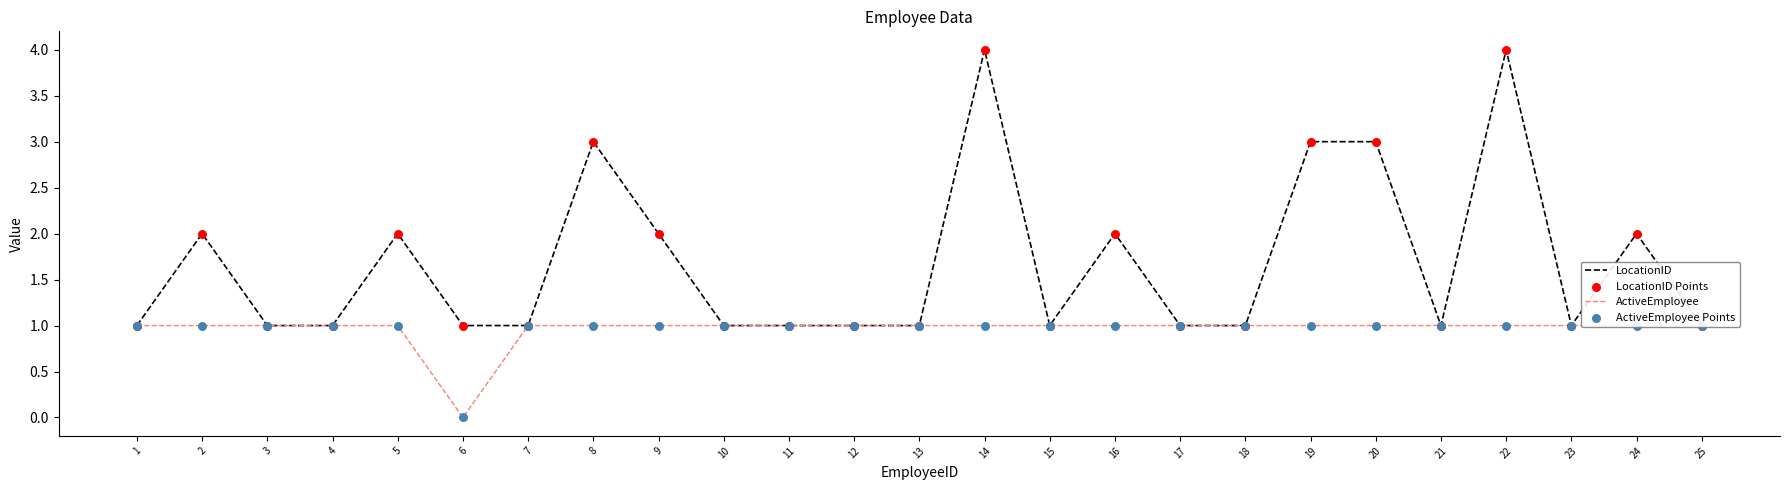

Which series reaches the maximum Y coordinate?

LocationID